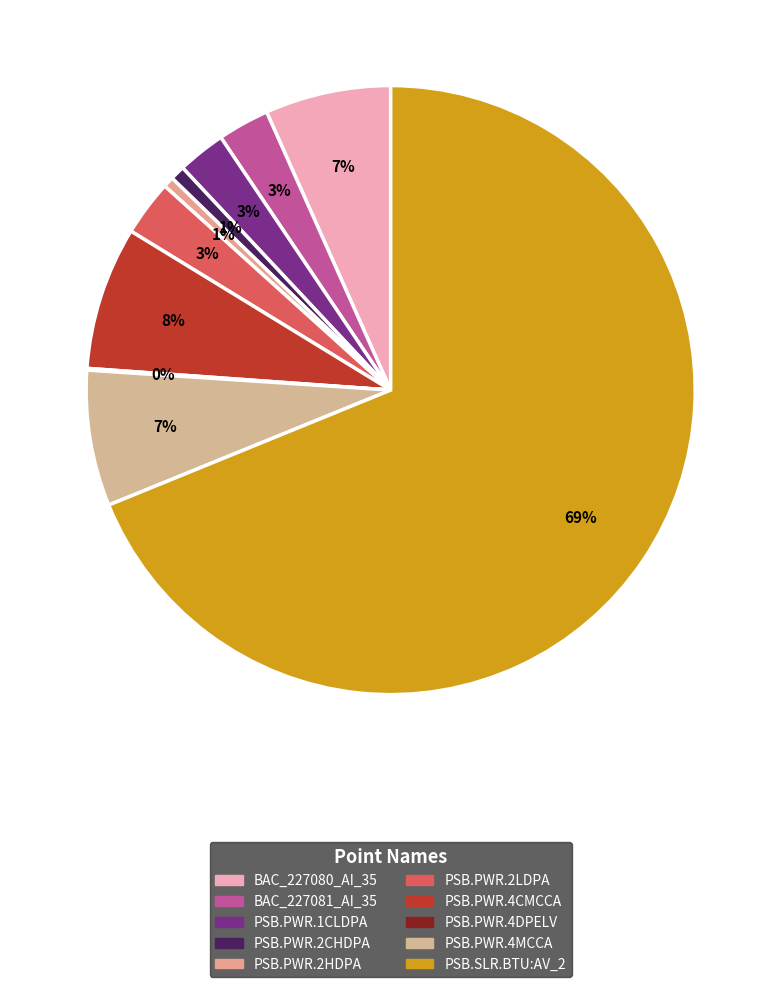

What is the change in value from PSB.PWR.2LDPA to PSB.PWR.4DPELV?

-193576